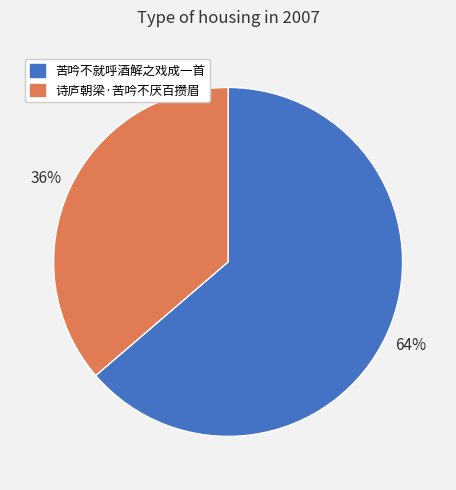

Is the sum of 苦吟不就呼酒解之戏成一首 and 诗庐朝梁·苦吟不厌百攒眉 greater than half?

Yes